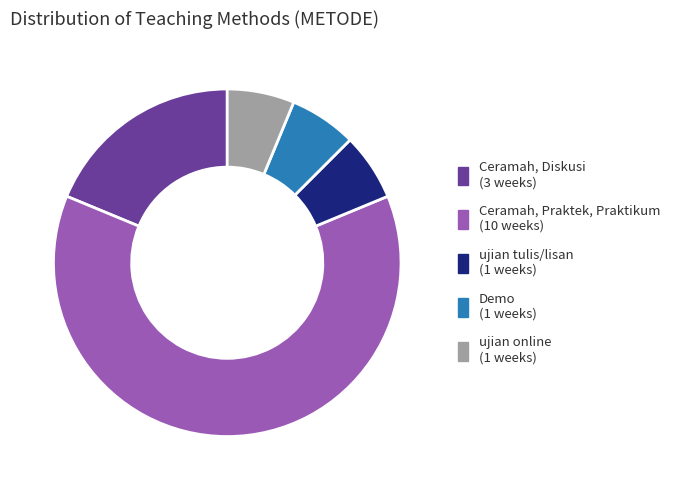

Combined, do Ceramah, Praktek, Praktikum and ujian tulis/lisan account for over 50%?

Yes